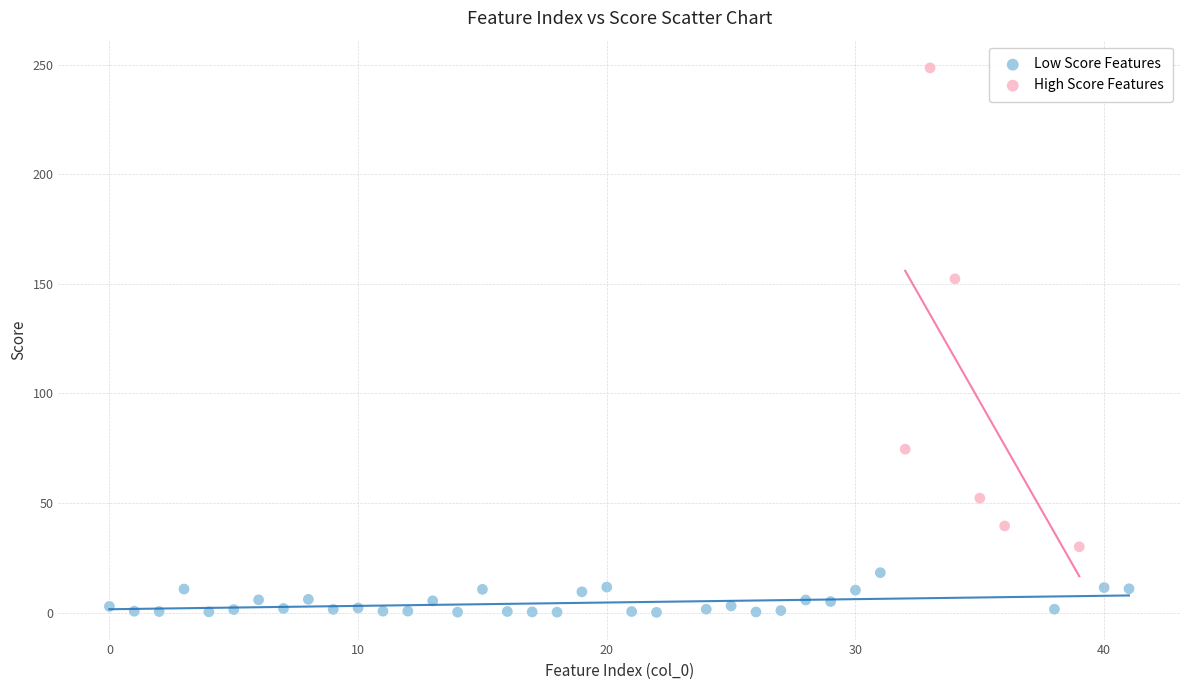

Which series contains the lowest Y value?

Low Score Features